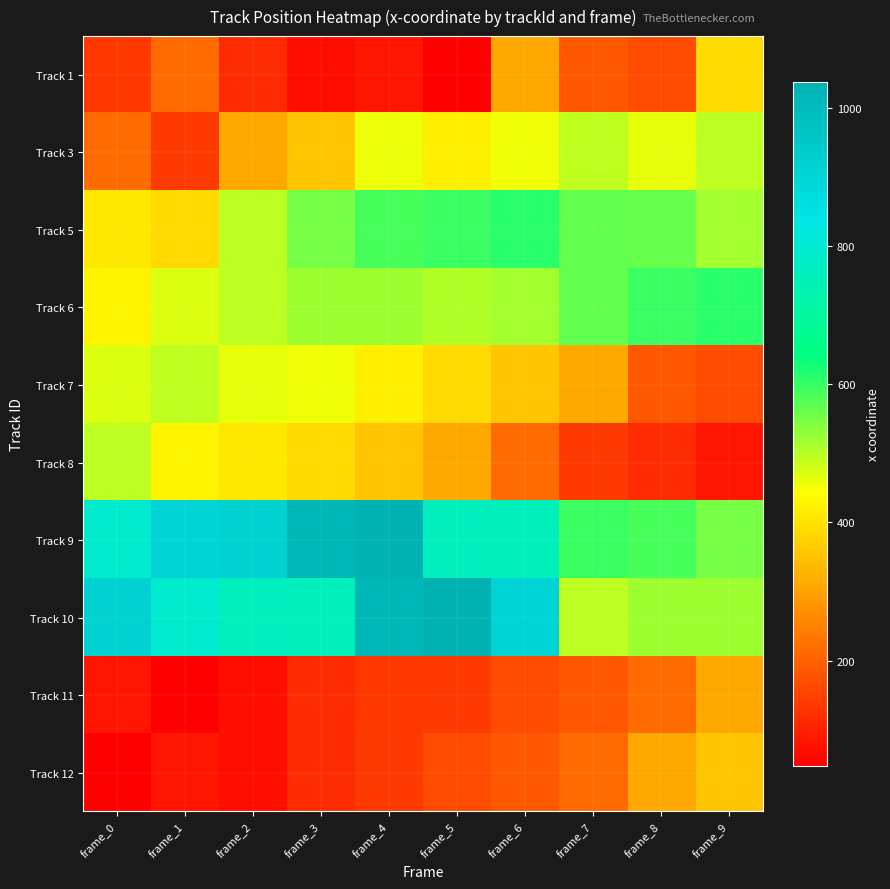

At frame_3, list the series in order from smallest to largest.

Track 1, Track 11, Track 12, Track 3, Track 8, Track 7, Track 6, Track 5, Track 10, Track 9